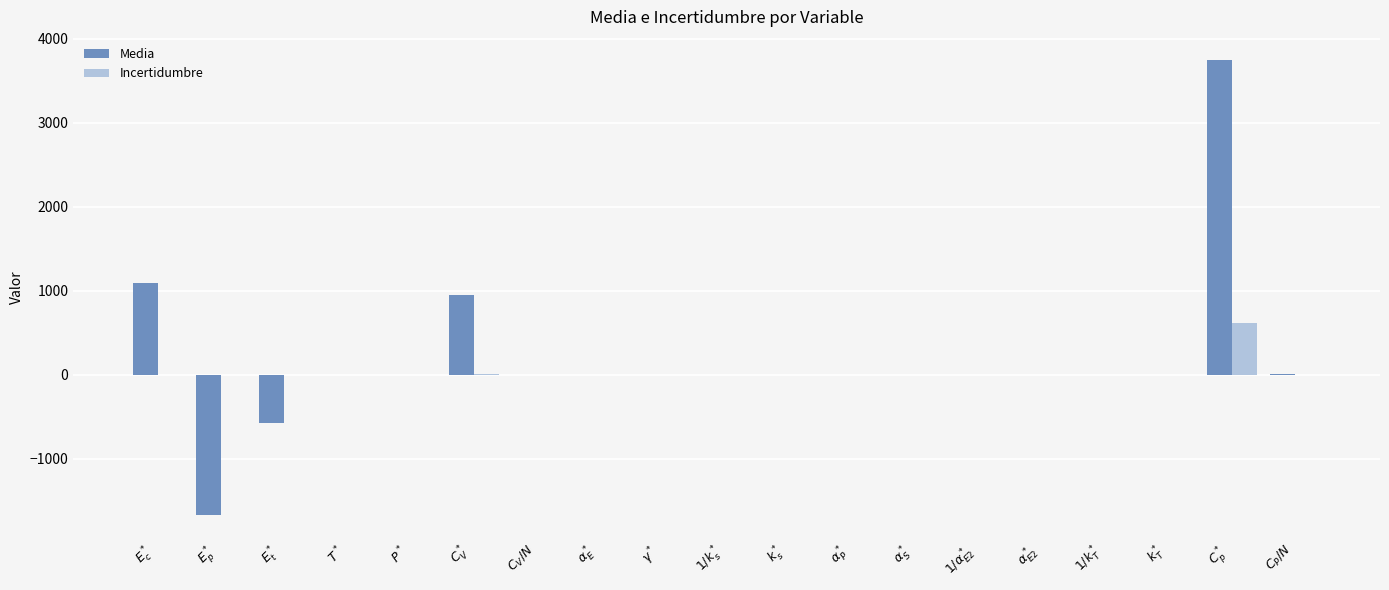

What is the highest value of the Incertidumbre series?

622.2